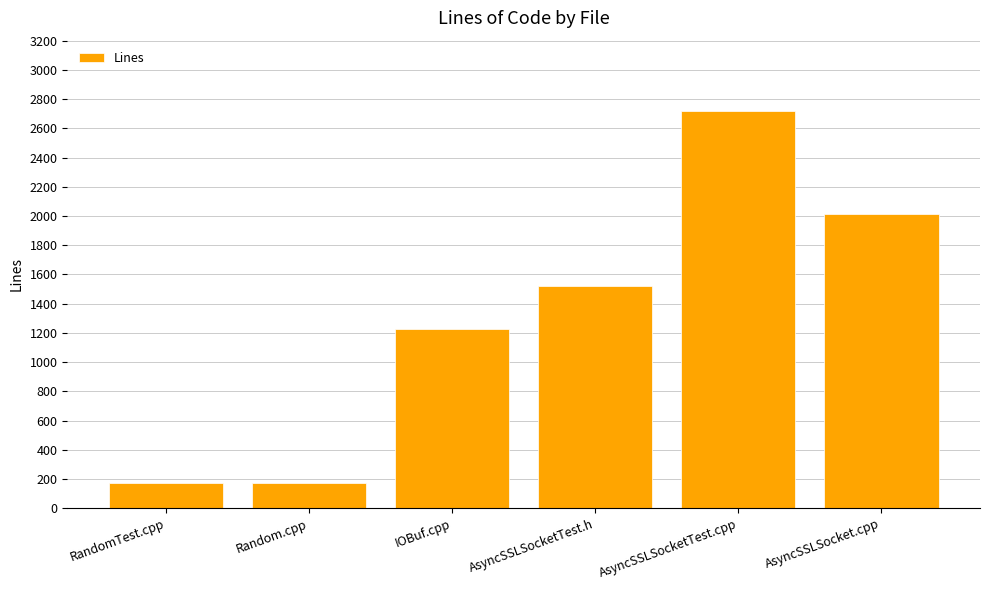

The chart shows a value of 2014 at AsyncSSLSocket.cpp. True or false?

True